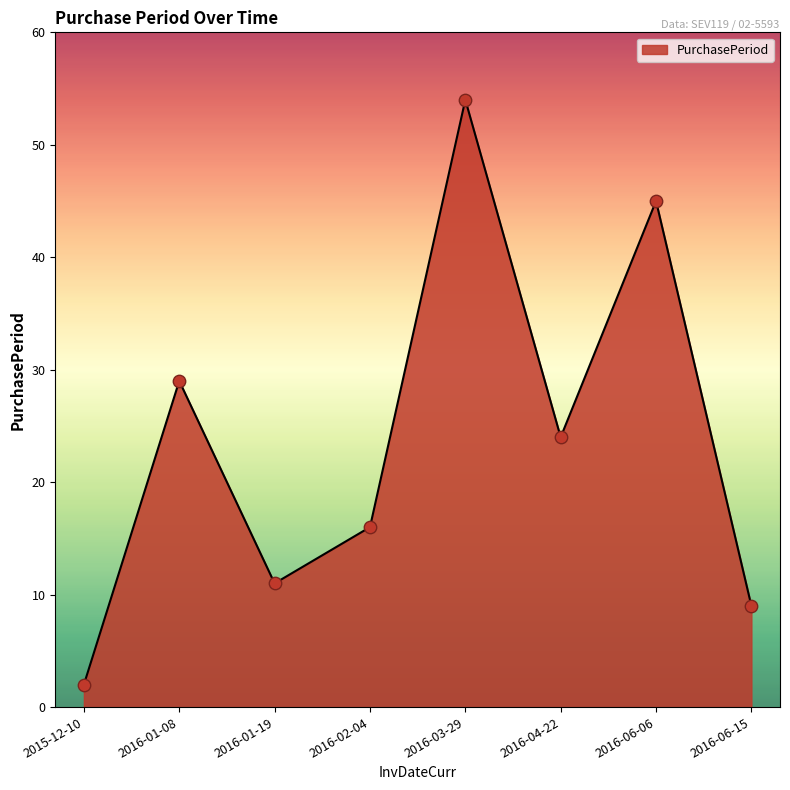

Between 2016-02-04 and 2016-01-08, which is larger?

2016-01-08